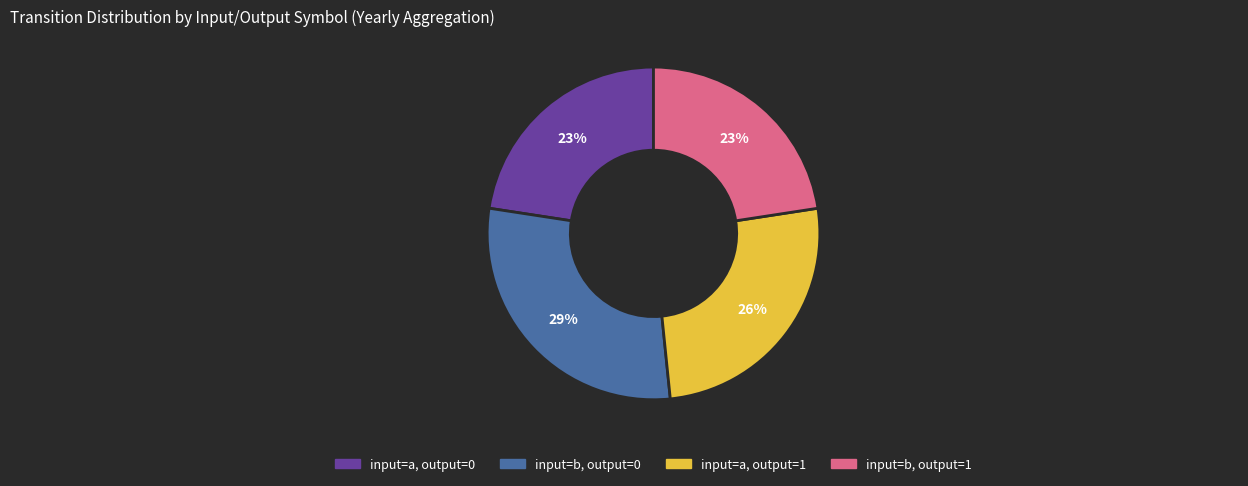

What is the ratio of the value at input=b, output=0 to the value at input=a, output=0?

1.3